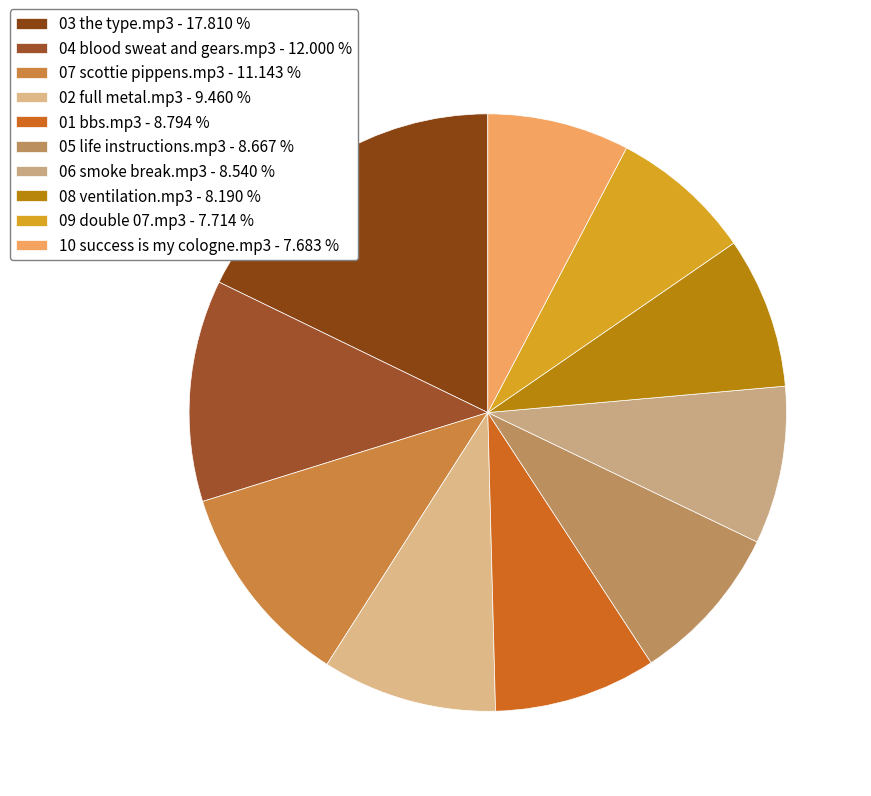

Which category has the biggest portion of the pie?

03 the type.mp3